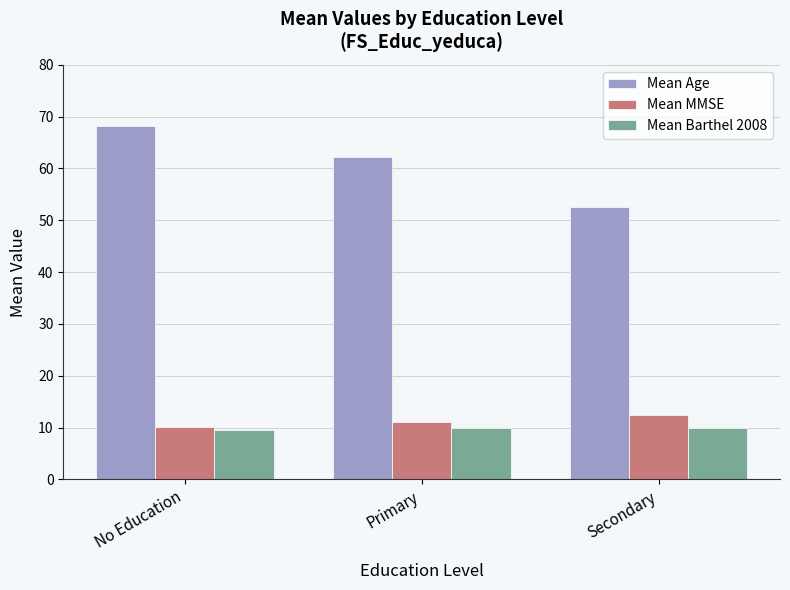

Is the value of Mean MMSE at No Education greater than the value of Mean Age at Secondary?

No